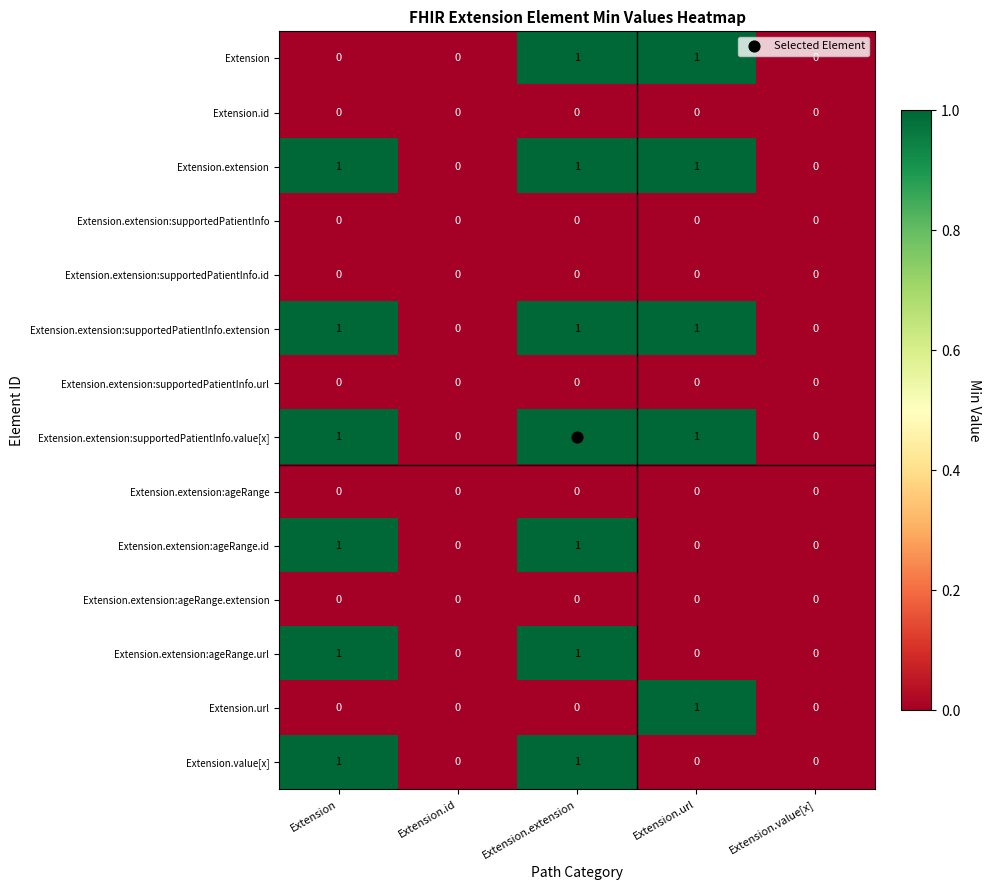

True or false: Extension.id has a value of 0 at Extension.value[x].

True